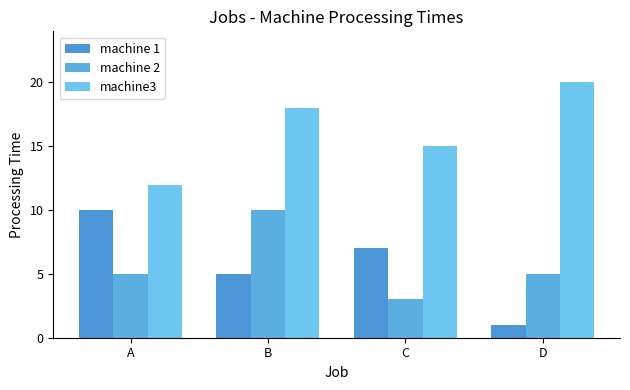

The machine 2 series shows 2 at C. True or false?

False